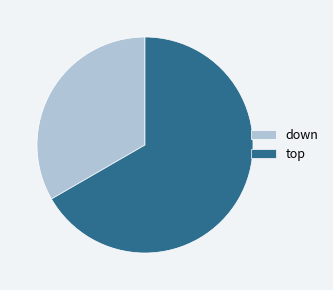

What is the smallest slice in the pie chart?

down